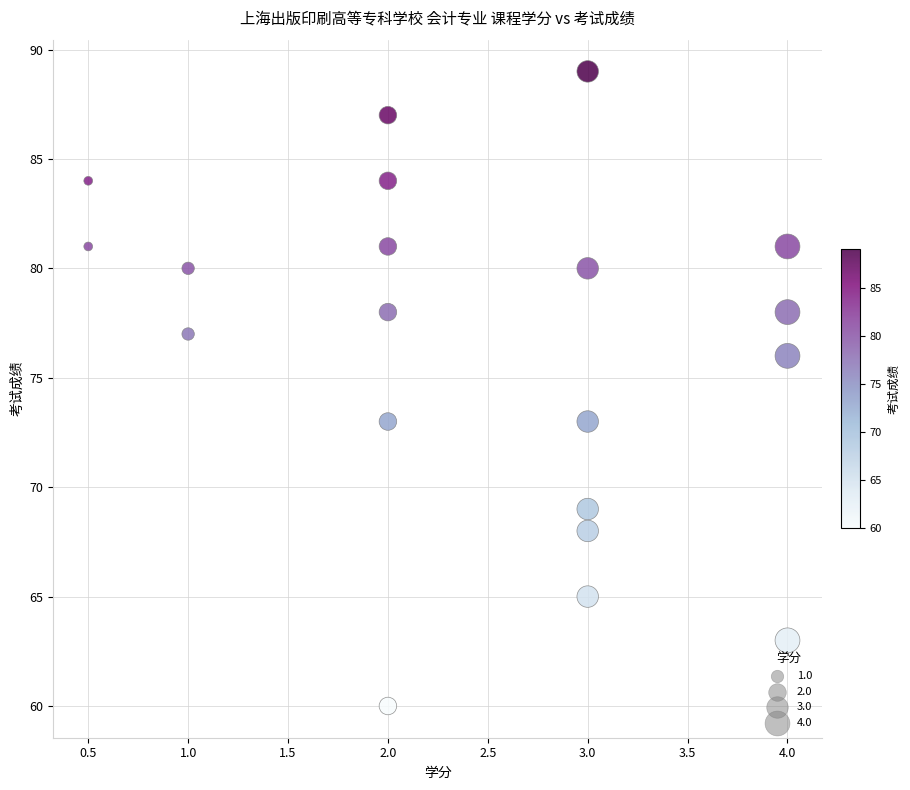

What is the range of Y values (max minus min)?

29